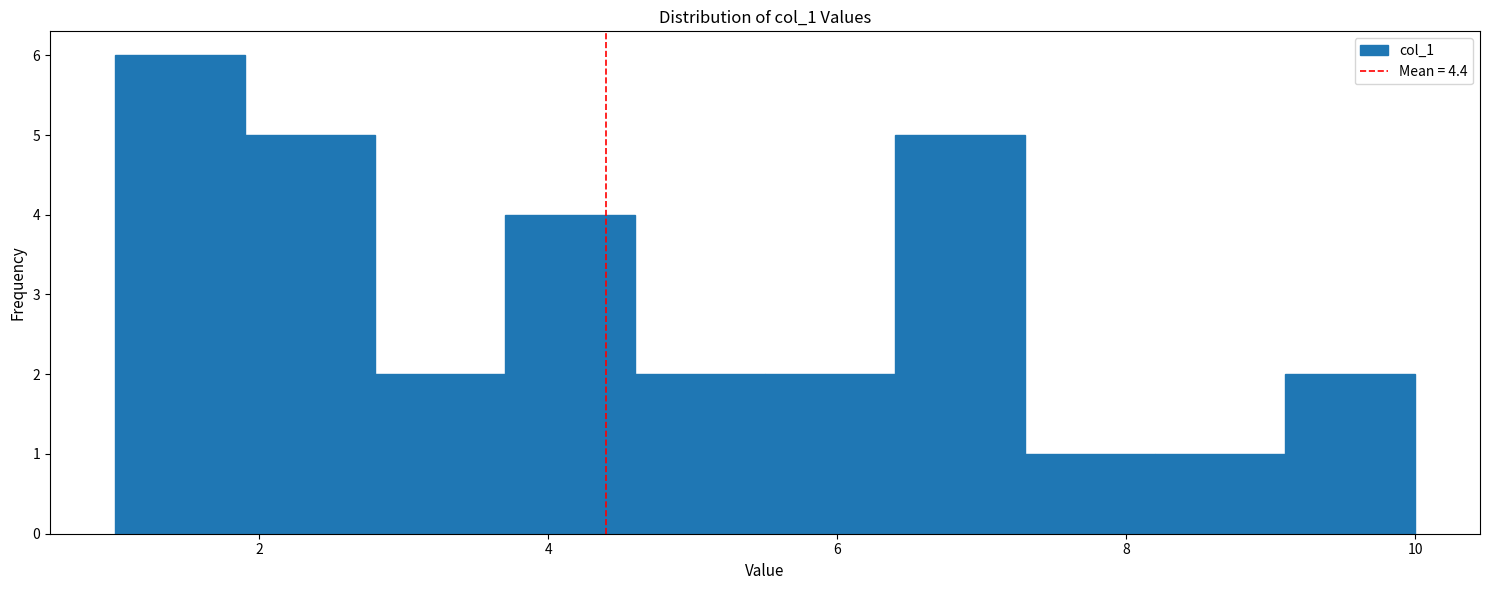

Reading left to right, transcribe this chart: for each bar, give the range it covers on the x-axis and its height. Neither the bar edges nor the heights are printed on the chart, so give them approximately, as read against the axes.

1.0 to 1.9: 6
1.9 to 2.8: 5
2.8 to 3.7: 2
3.7 to 4.6: 4
4.6 to 5.5: 2
5.5 to 6.4: 2
6.4 to 7.3: 5
7.3 to 8.2: 1
8.2 to 9.1: 1
9.1 to 10.0: 2